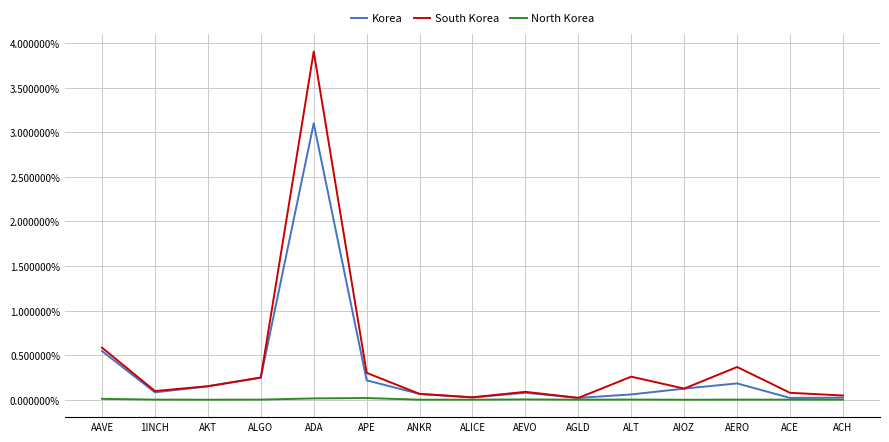

Which series has the largest total across all categories?

South Korea